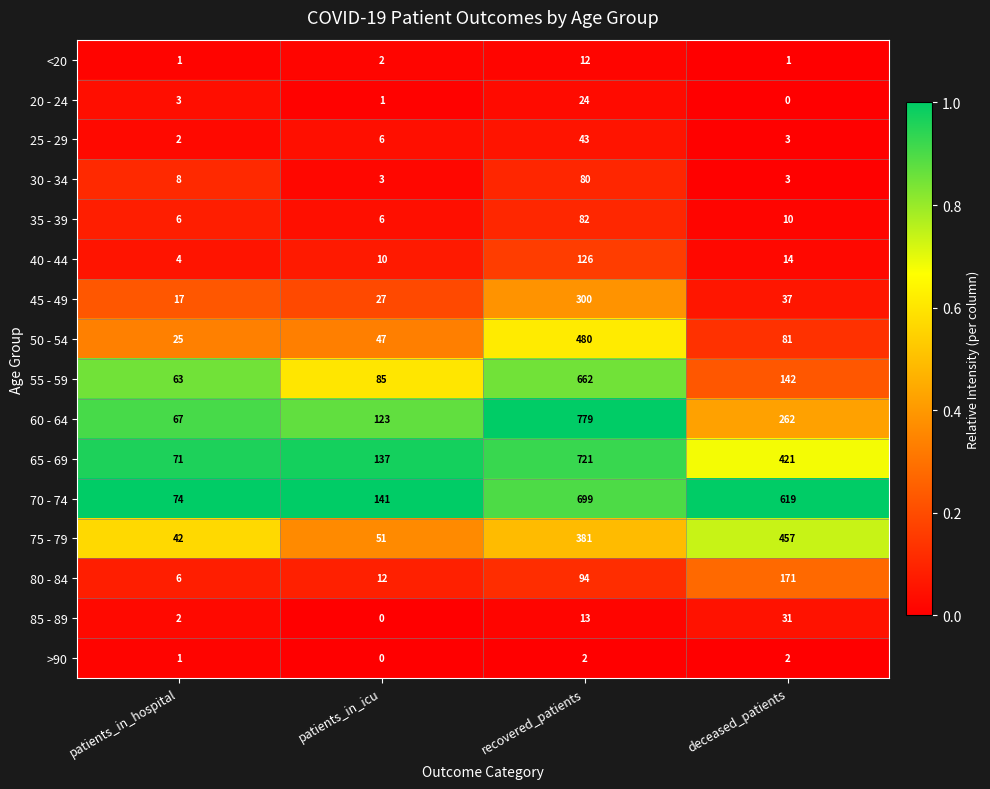

What is the spread (max minus min) of values at recovered_patients?

777